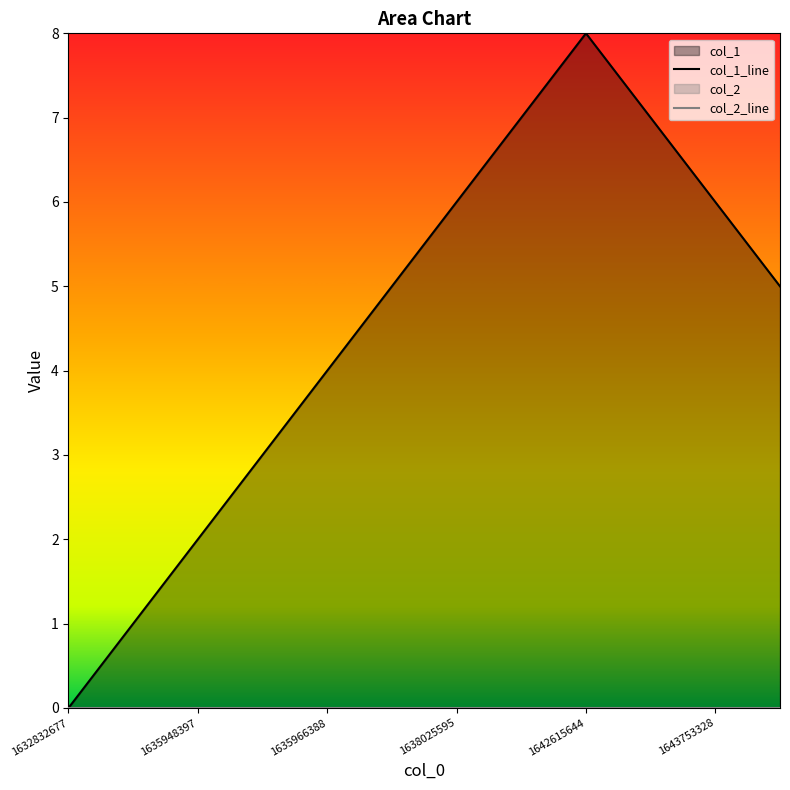

How many interior local peaks does the col_1_line series have?

1